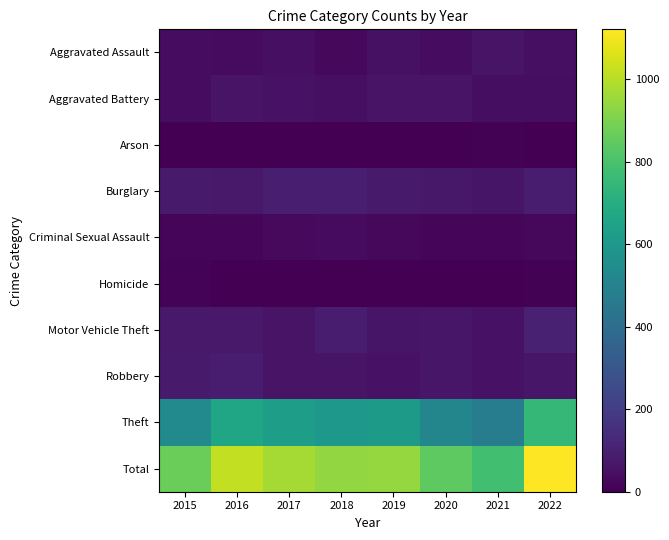

What is the total value across all series at 2022?

2242